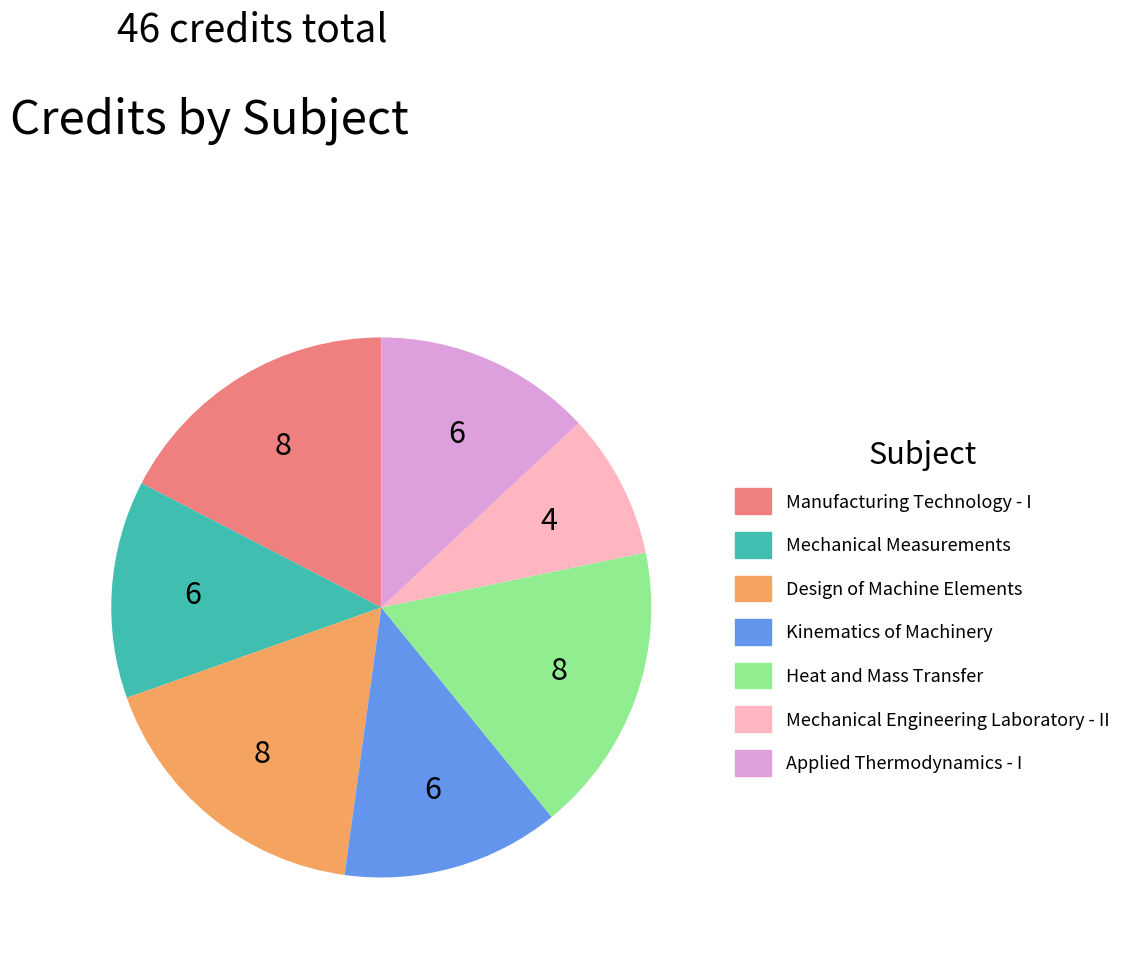

Is the sum of Design of Machine Elements and Mechanical Engineering Laboratory - II greater than half?

No